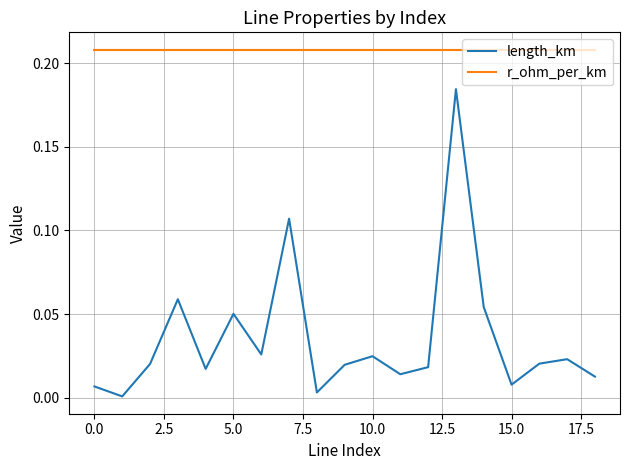

Which series has the largest range (max minus min)?

length_km